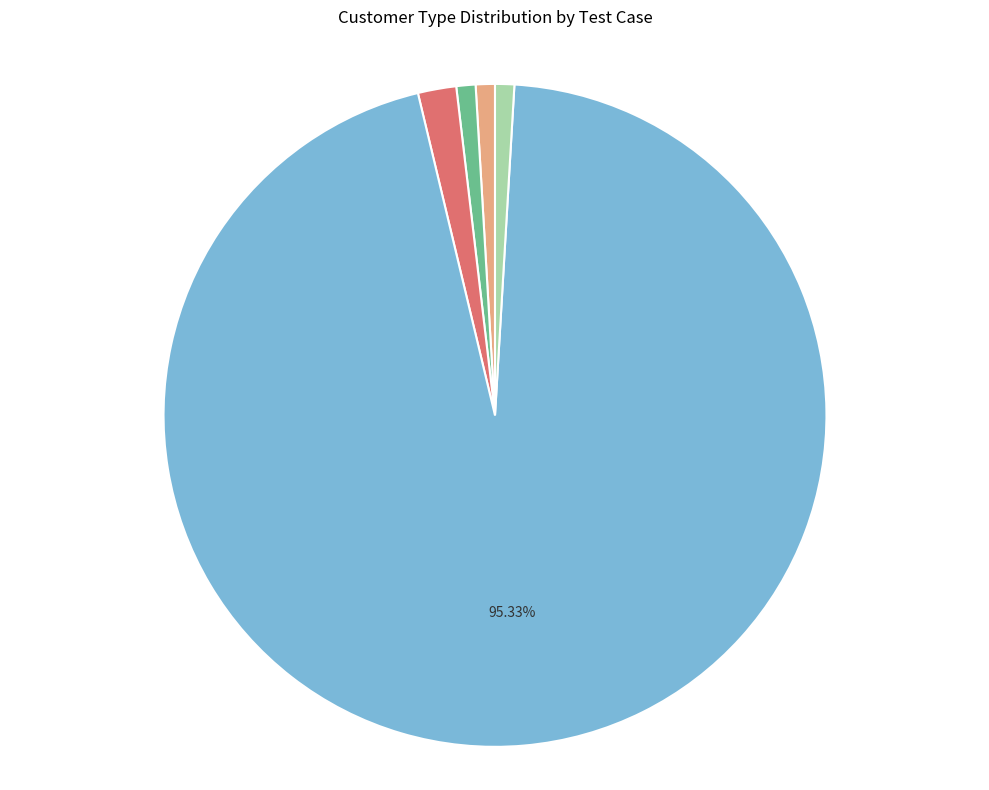

Is it true that Lead_Creation_CR_1 is 1% of the pie?

False